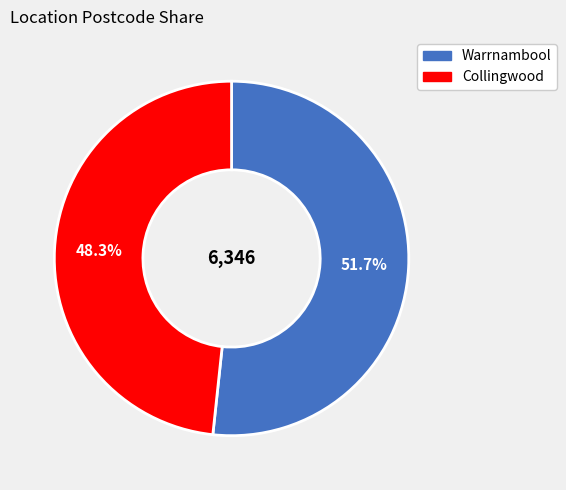

Rank the categories by value from lowest to highest.

Collingwood, Warrnambool